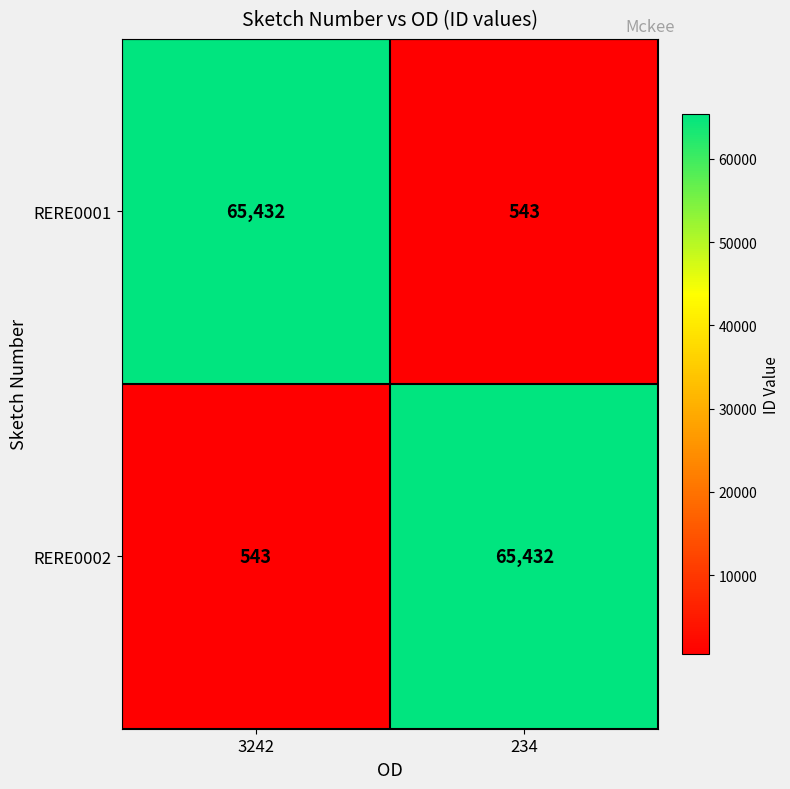

Is it true that RERE0002 equals 89883 at 234?

False